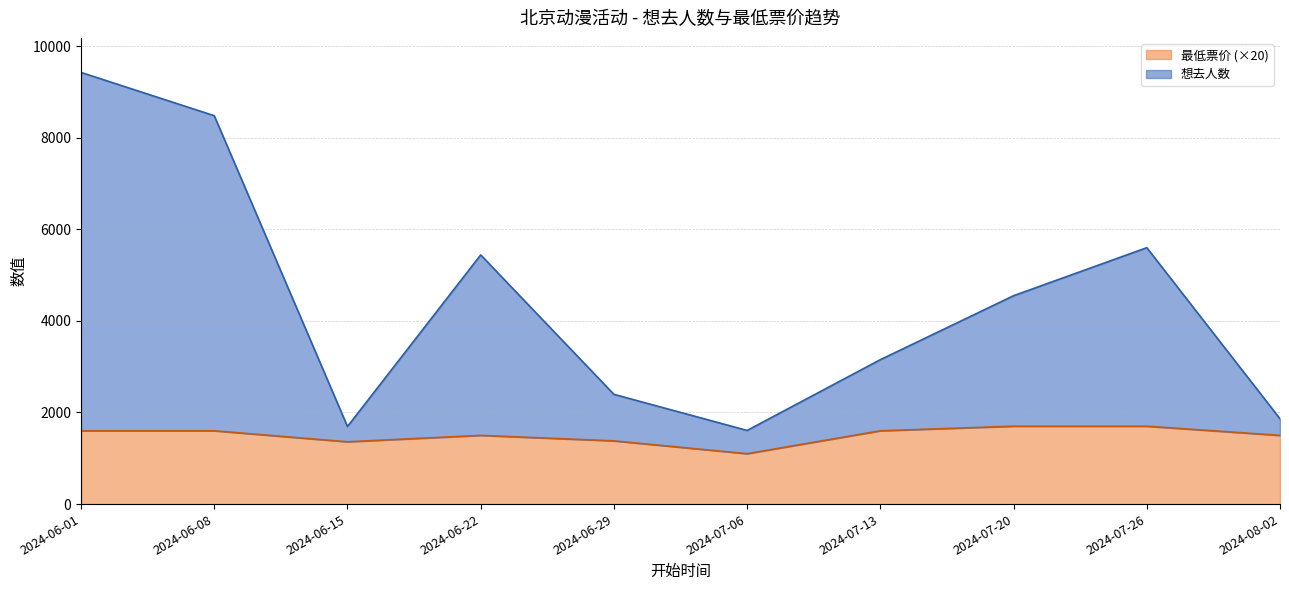

Reading right to left, list all the values displayed in this chart.

想去人数: 1863	5598	4549	3153	1608	2396	5440	1694	8479	9424
最低票价: 1500	1700	1700	1600	1100	1380	1500	1360	1600	1600